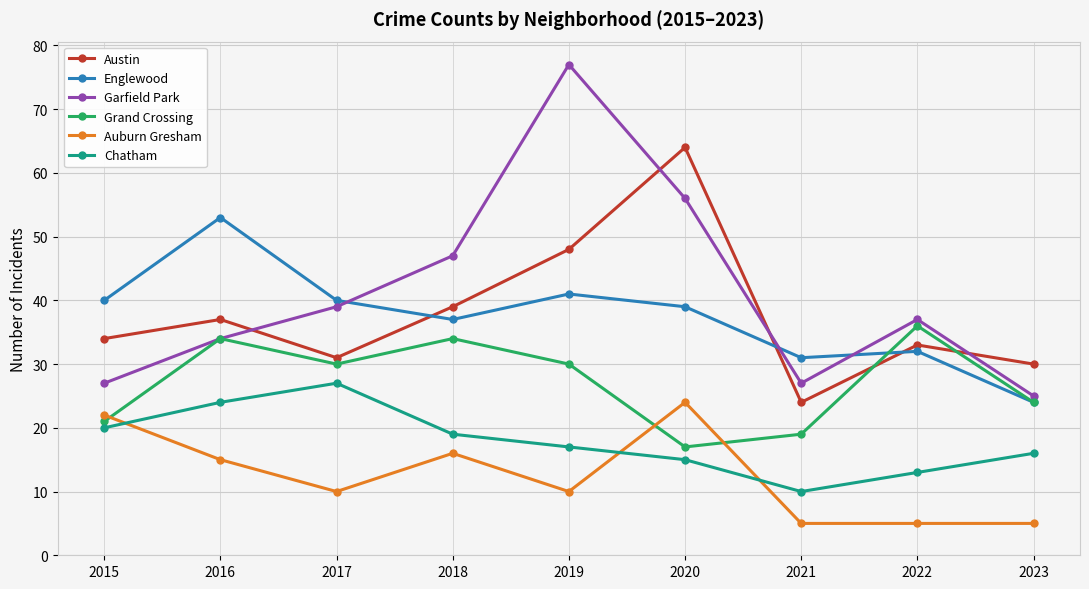

Between which two adjacent categories do Garfield Park and Englewood first intersect?

2017 and 2018